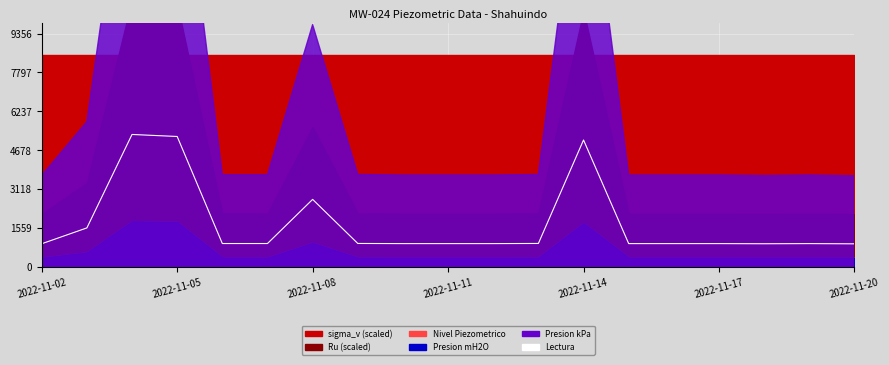

How many categories are shown in the chart?

19